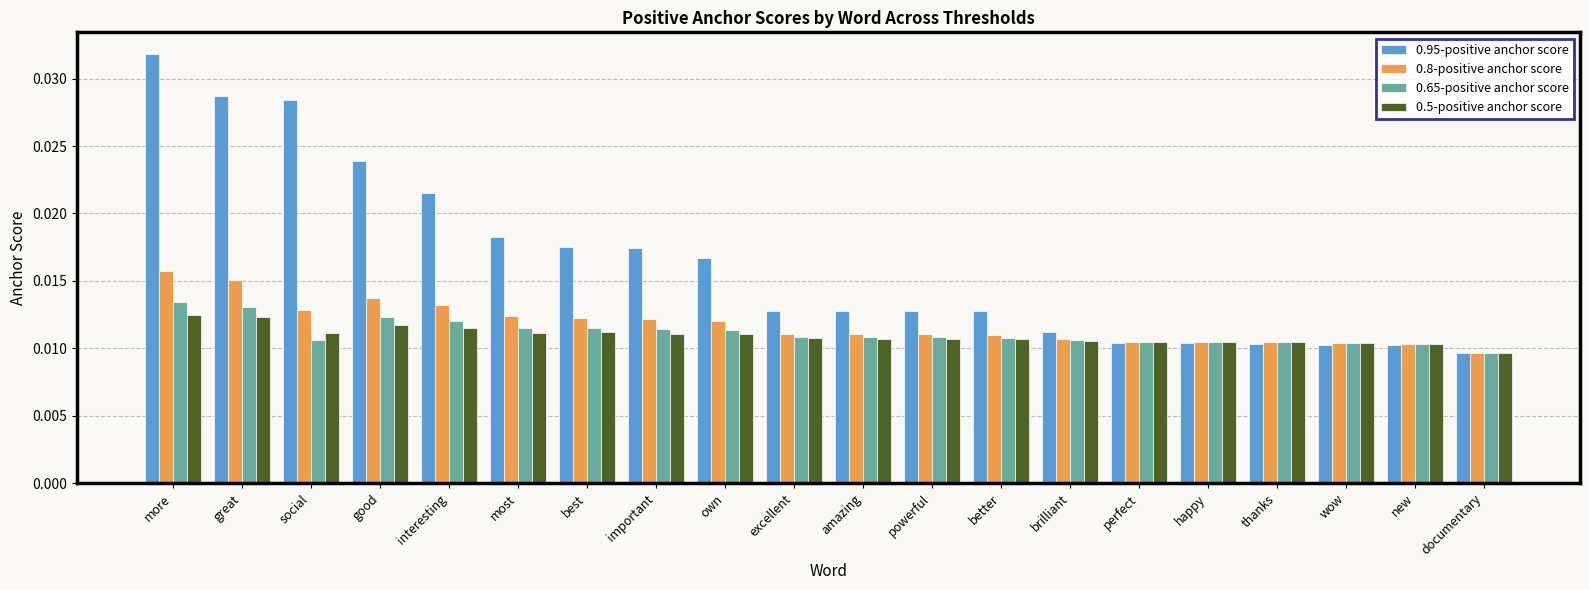

Which series has the widest spread of values?

0.95-positive anchor score